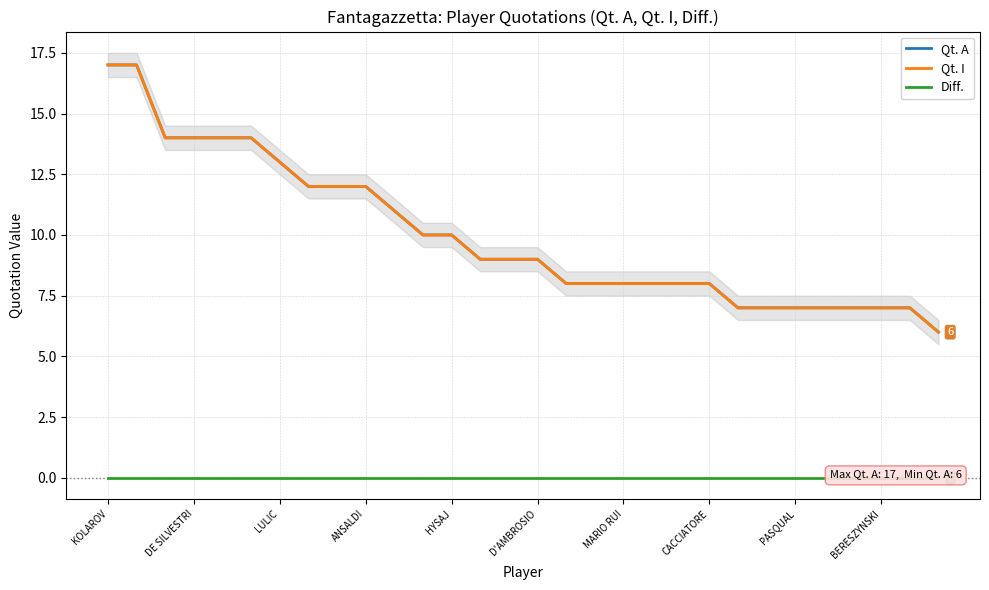

What position from the right is 23?

7